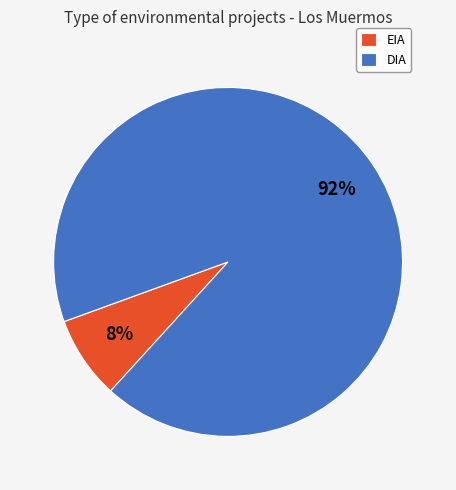

How many slices are in this pie chart?

2